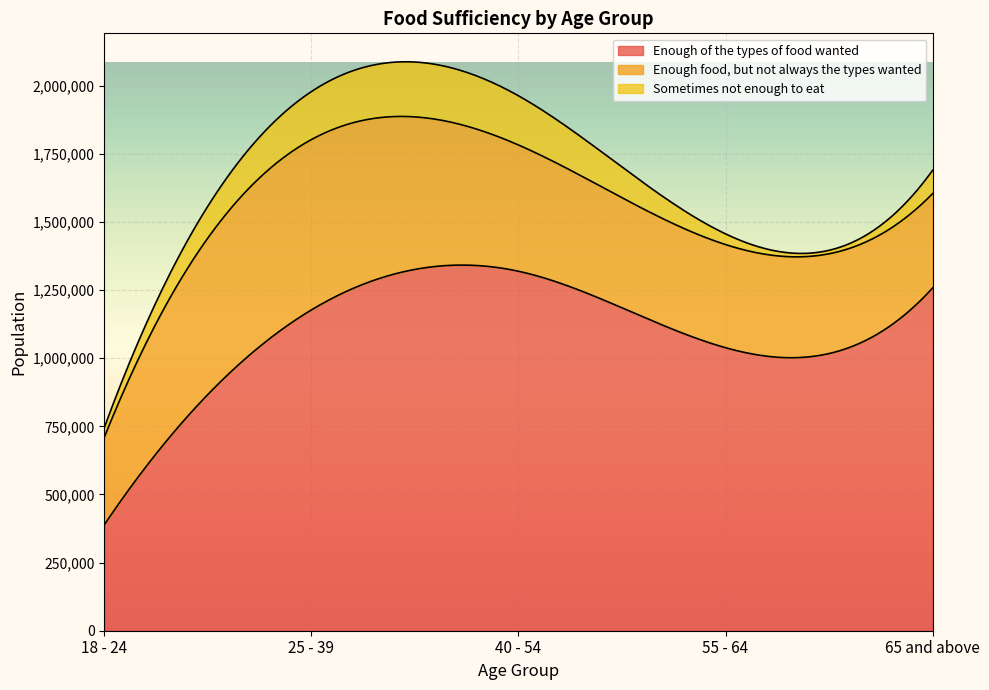

Count the number of data series in this chart.

3